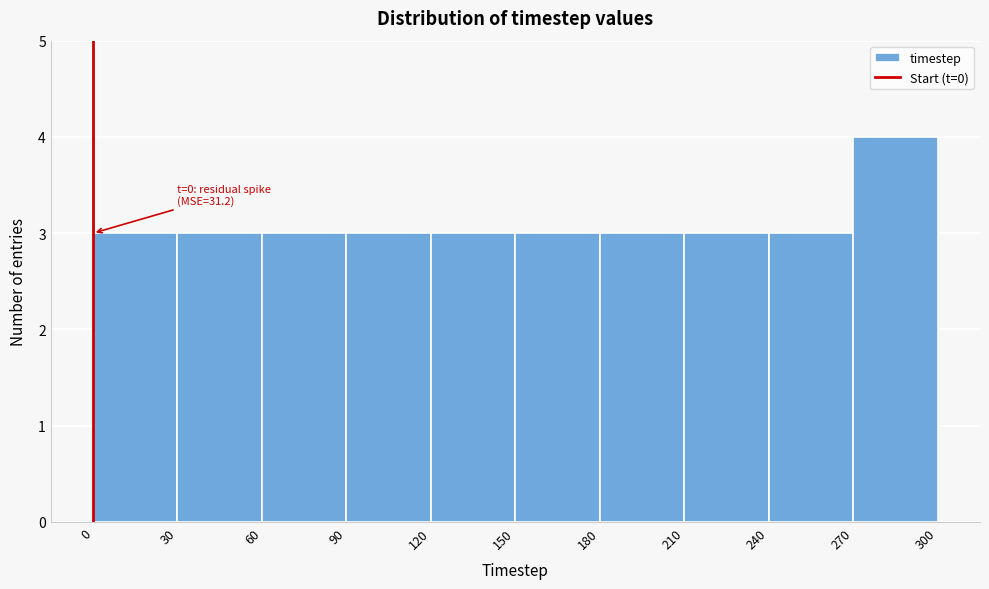

Which range on the x-axis has the tallest bar?

270 to 300